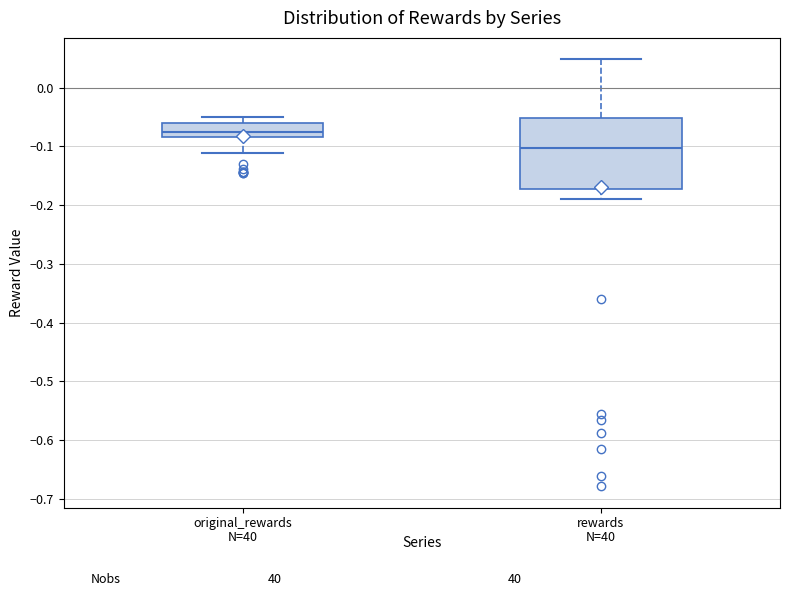

Reading left to right, read every box against the y-axis: the position of its median line, the range the box covers, and the ends of its whiskers. The values are not printed on the chart, so give them approximately, as read against the axis.

original_rewards: median -0.08 (inside the box), box -0.08 to -0.06, whiskers -0.11 to -0.05
rewards: median -0.10, box -0.17 to -0.05, whiskers -0.19 to 0.05